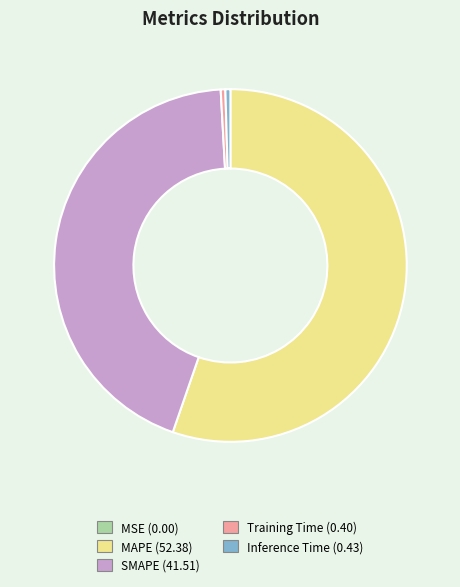

What is the largest slice in the pie chart?

MAPE